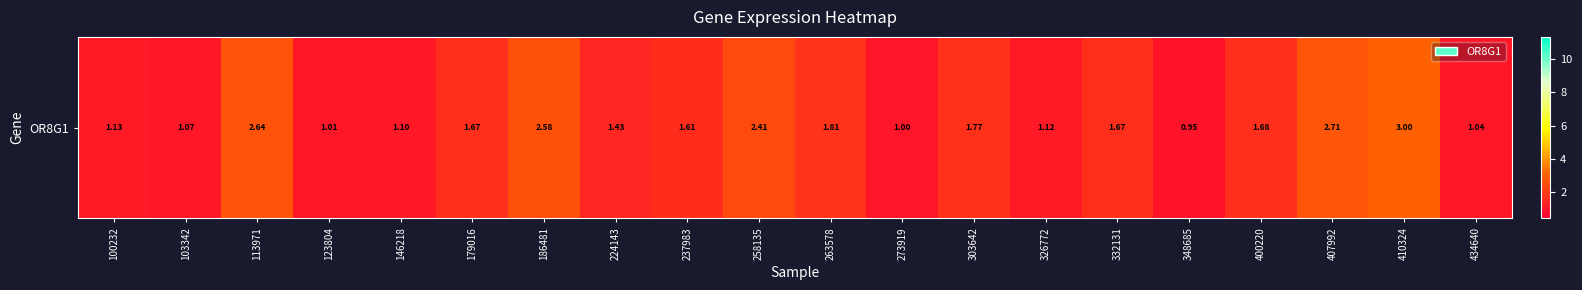

Reading left to right, transcribe all the data shown in this chart.

100232=1.1	103342=1.1	113971=2.6	123804=1.0	146218=1.1	179016=1.7	186481=2.6	224143=1.4	237983=1.6	258135=2.4	263578=1.8	273919=1.0	303642=1.8	326772=1.1	332131=1.7	348685=0.9	400220=1.7	407992=2.7	410324=3.0	434640=1.0